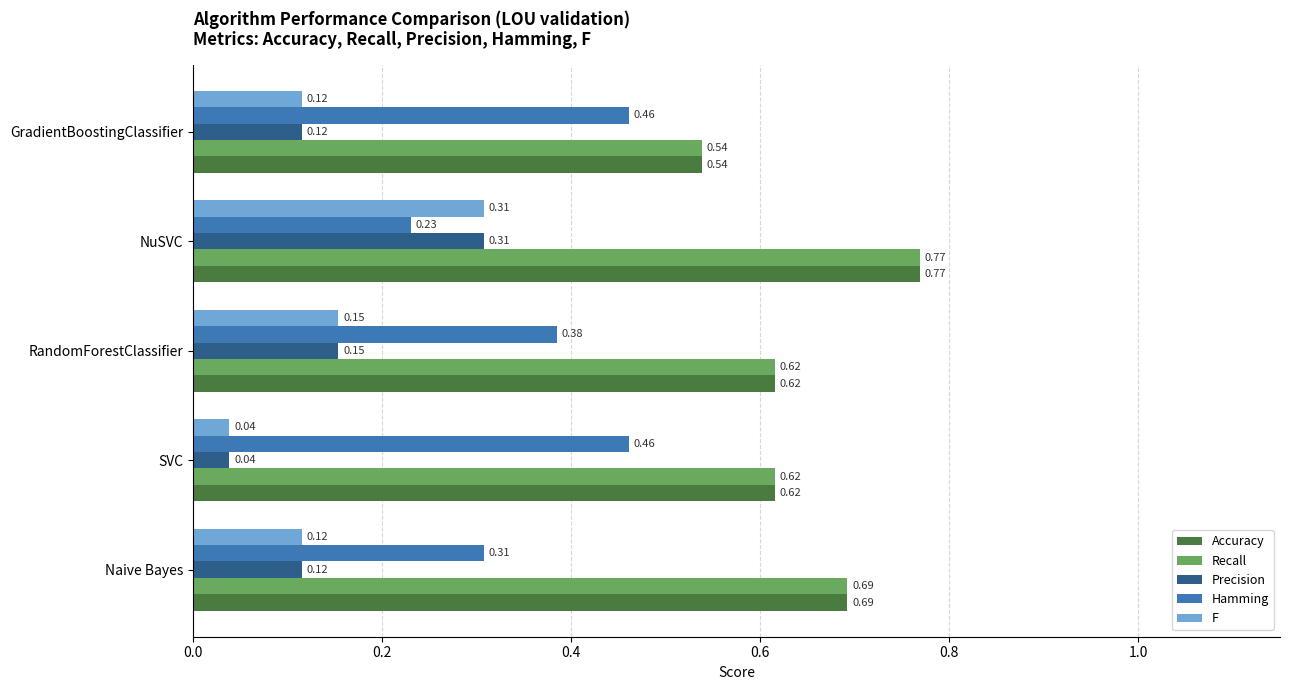

What are all the series names shown in the legend?

Accuracy, Recall, Precision, Hamming, F